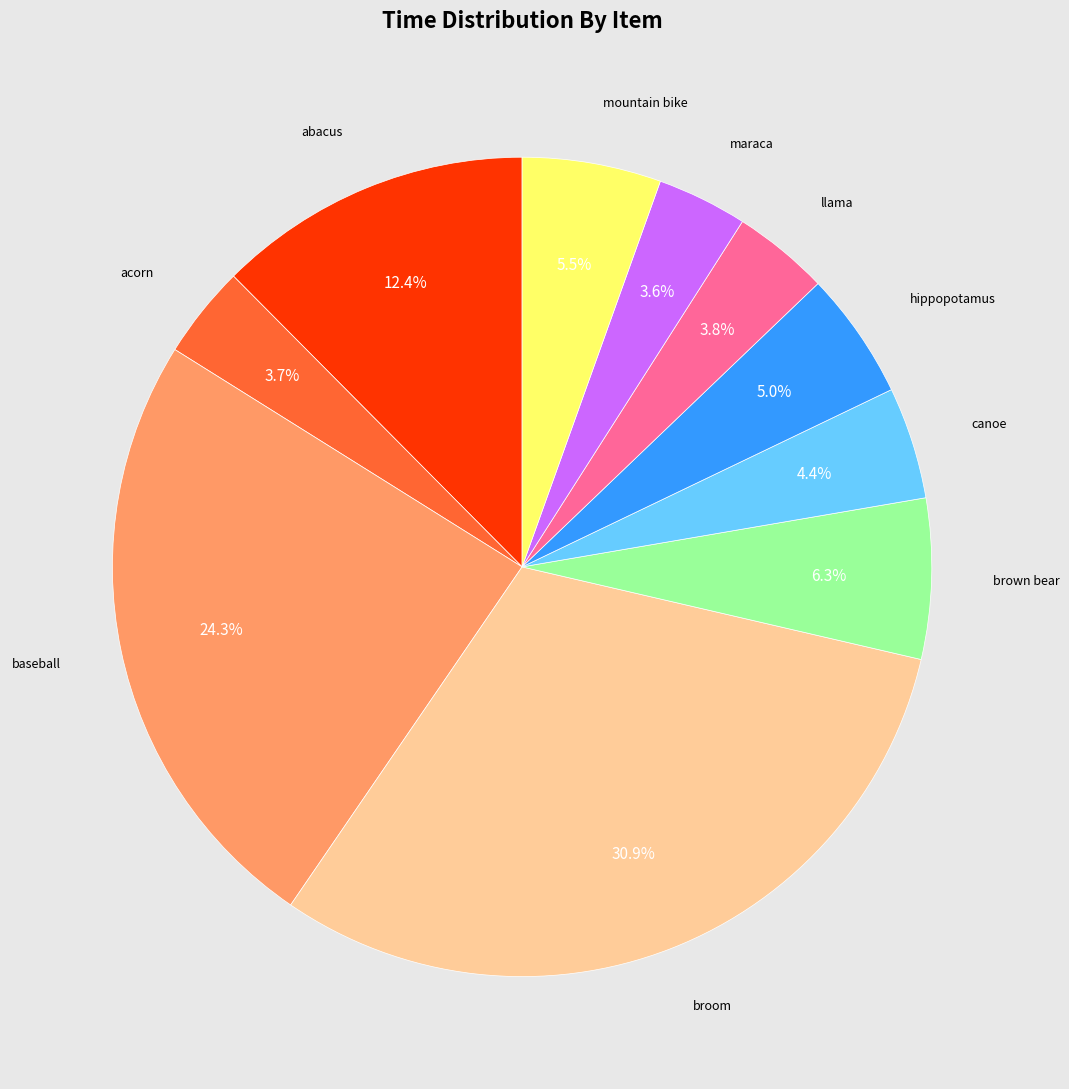

Is there a majority slice in this chart?

No